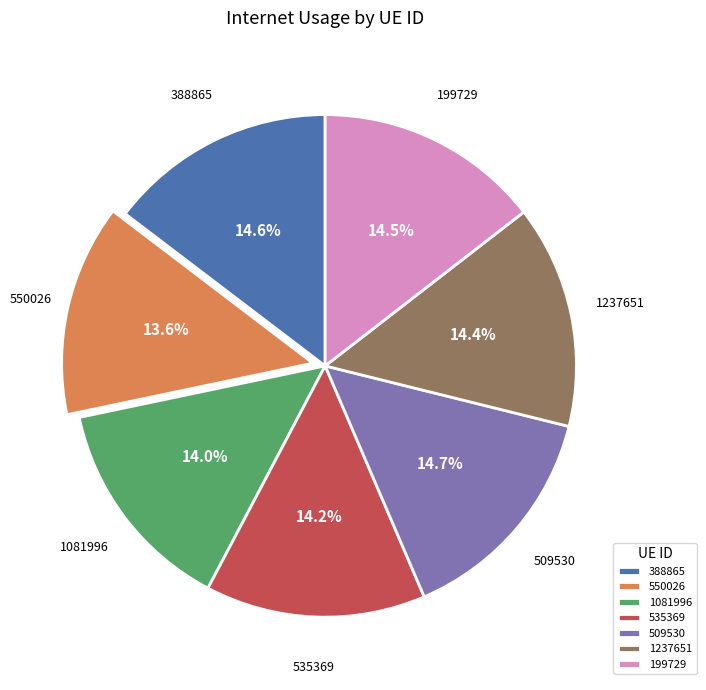

To the nearest percent, what percentage of the pie is 550026?

14%